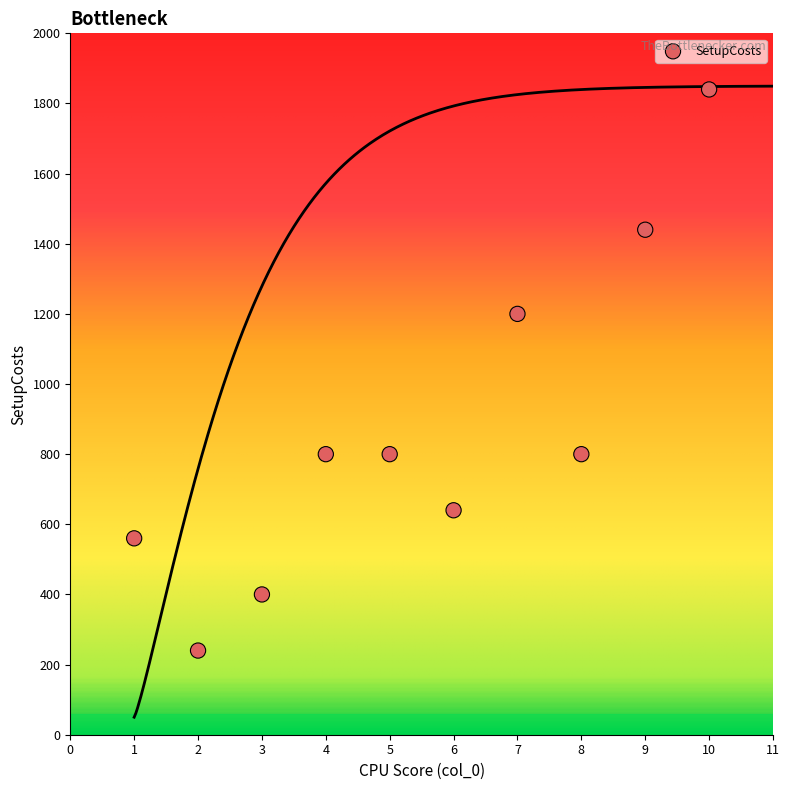

What Y value in the scatter plot is closest to 1040?

1200